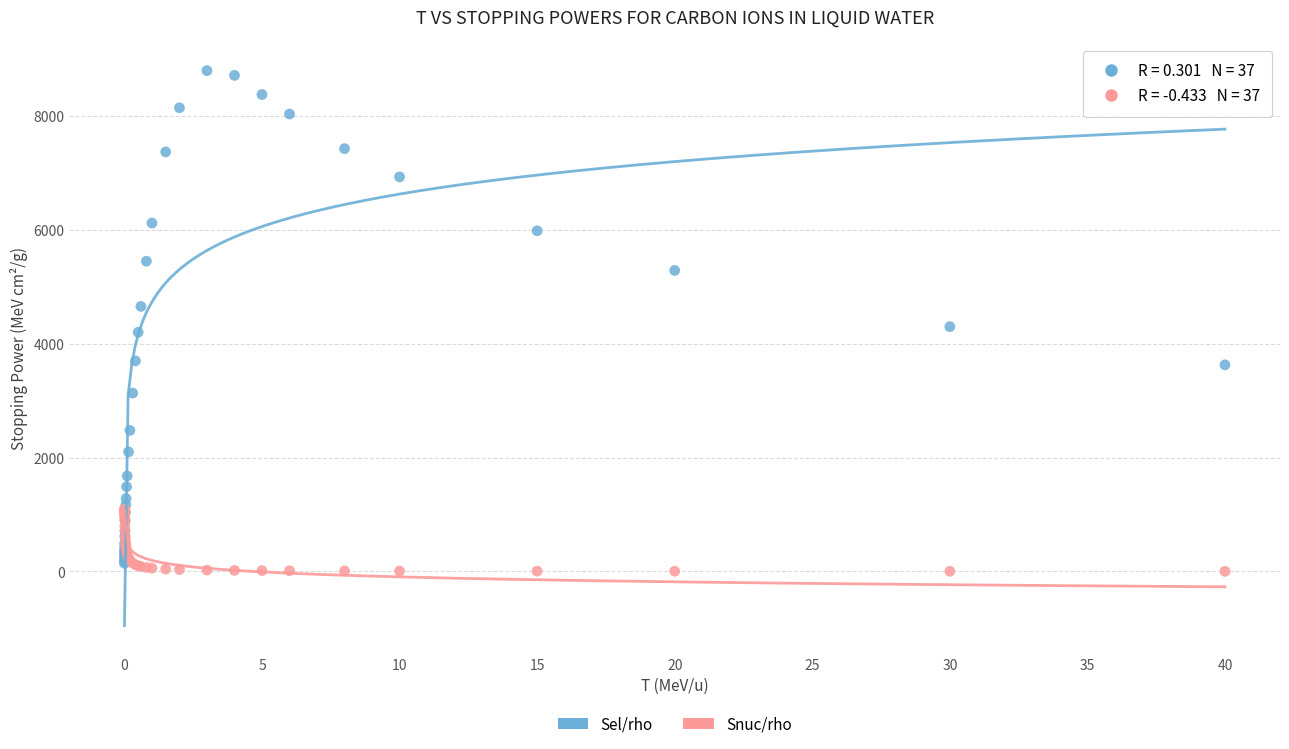

Which series reaches the maximum Y coordinate?

Sel/rho